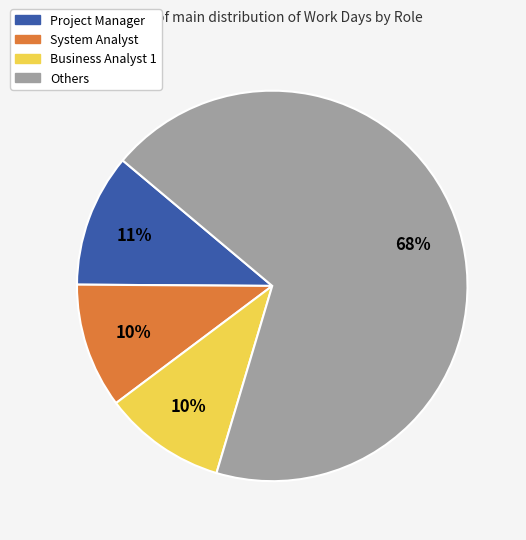

Is the sum of Business Analyst 1 and Project Manager greater than half?

No